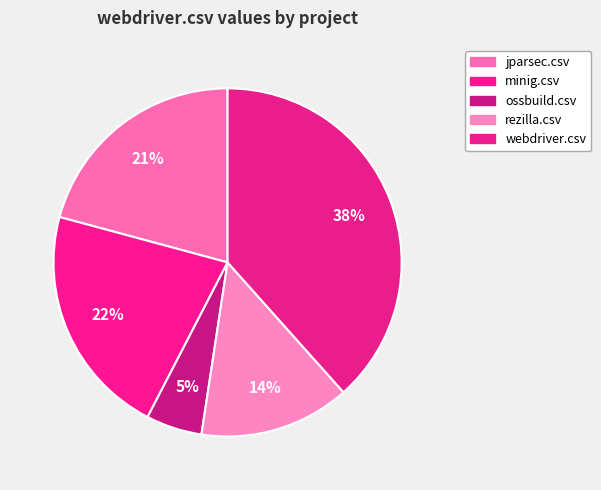

To the nearest percent, what is the average slice percentage?

20%